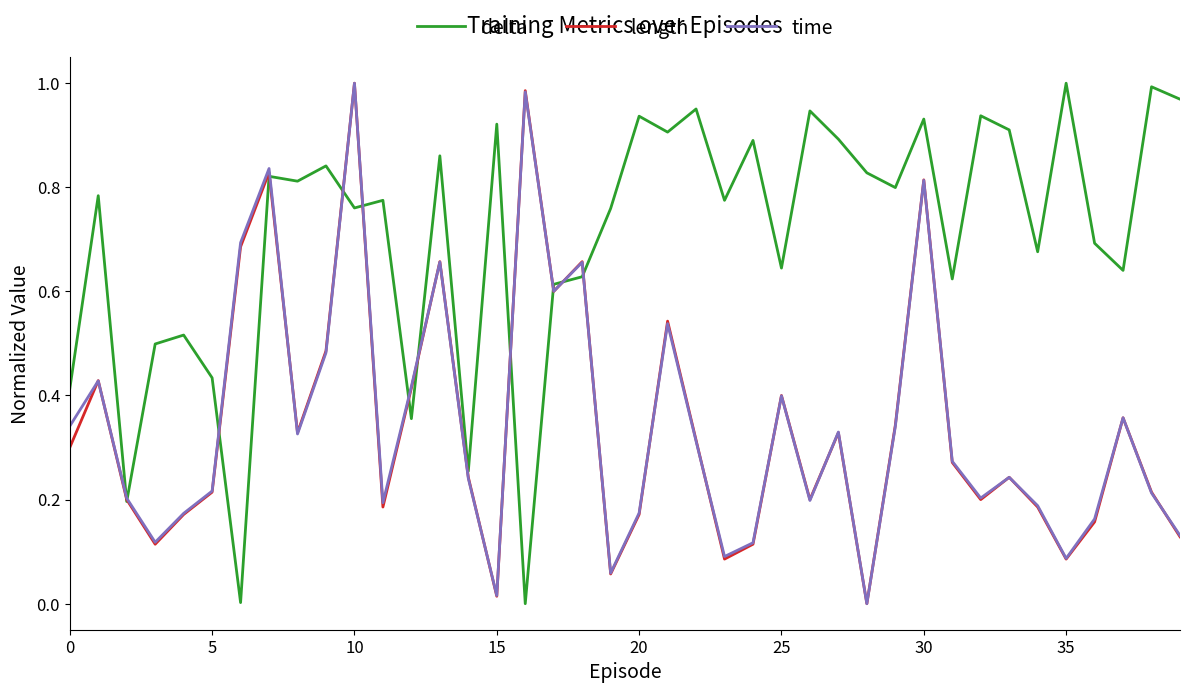

What are all the series names shown in the legend?

delta, length, time